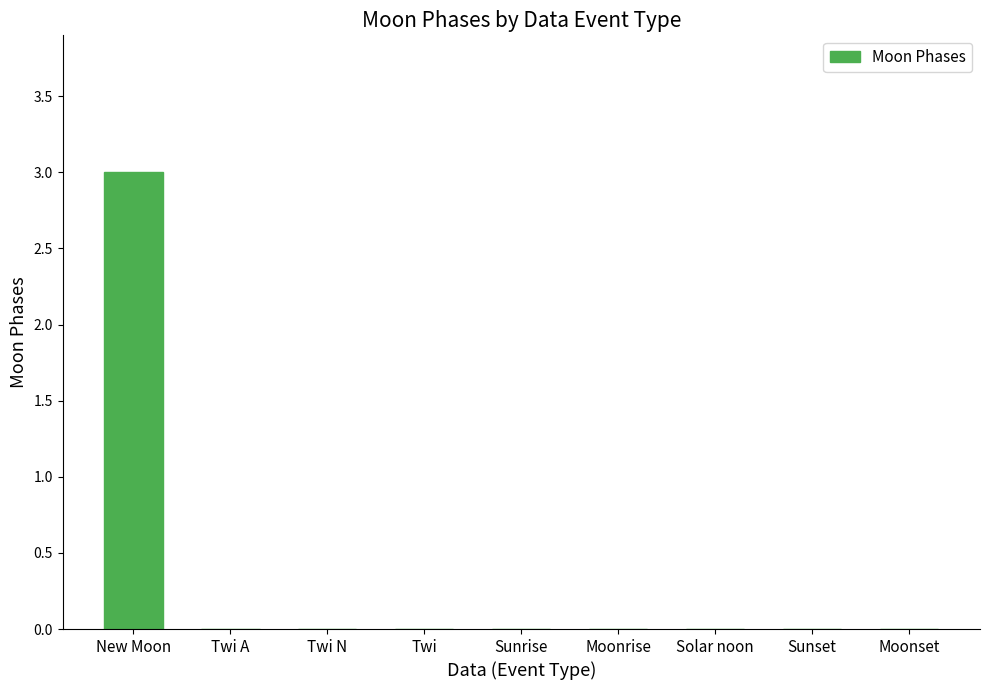

Reading left to right, transcribe all the data shown in this chart.

New Moon=3	Twi A=0	Twi N=0	Twi=0	Sunrise=0	Moonrise=0	Solar noon=0	Sunset=0	Moonset=0